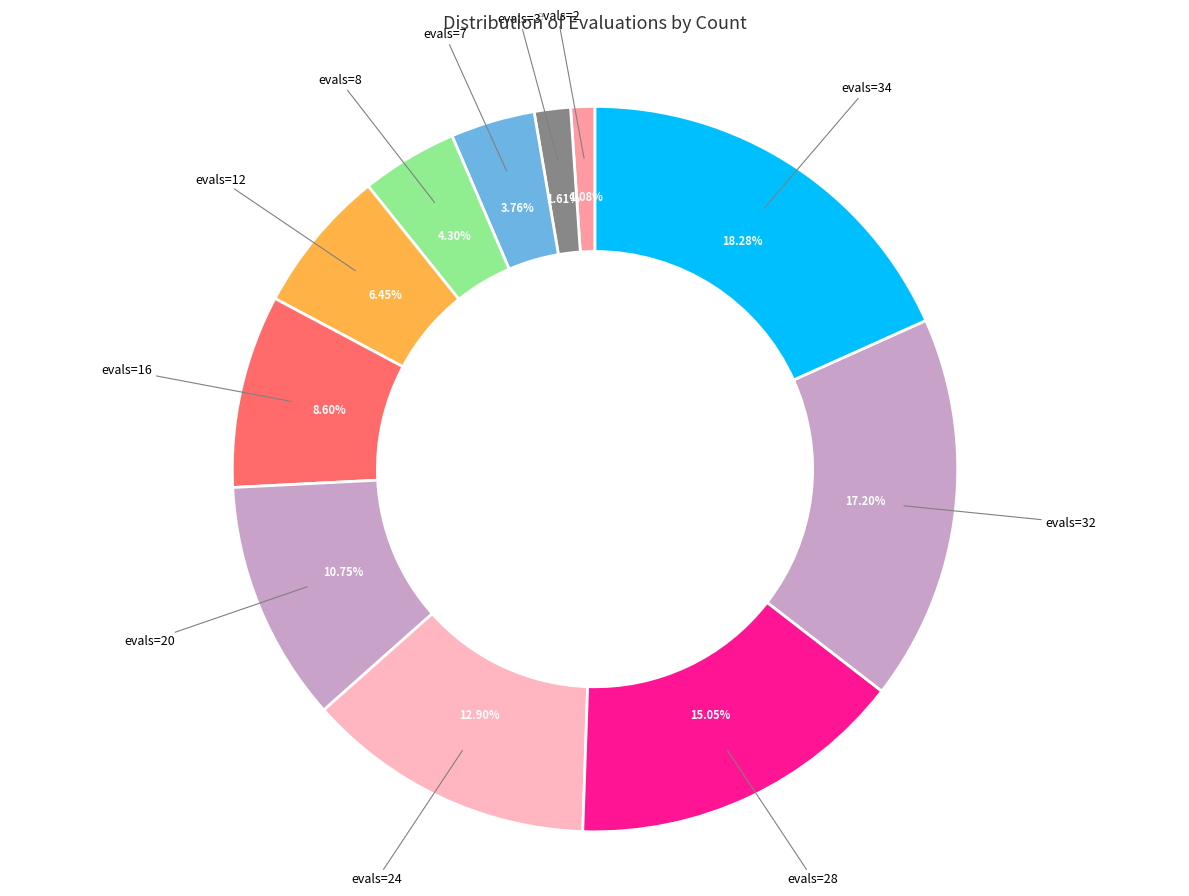

Does evals=32 account for over 50% of the chart?

No